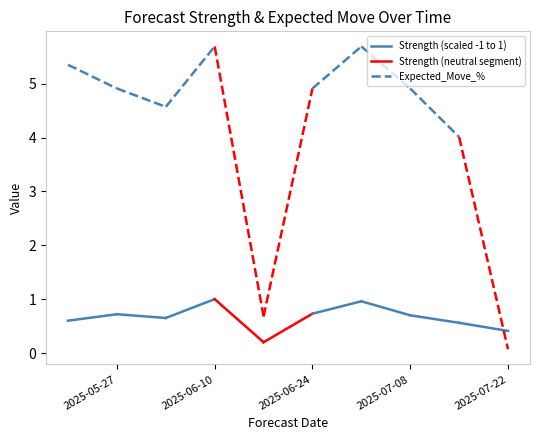

Is the value of Strength (scaled -1 to 1) at 2025-06-03 greater than the value of Expected_Move_% at 2025-06-10?

No